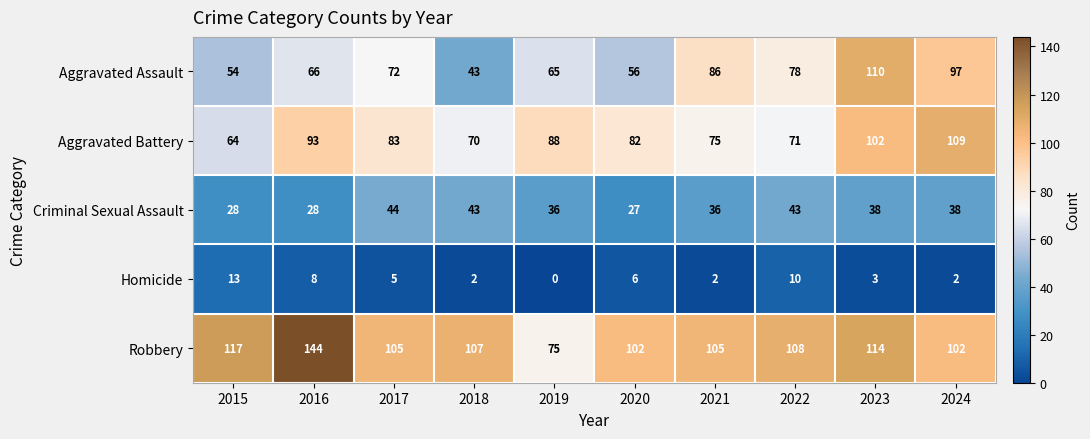

What is the maximum value shown in the chart?

144